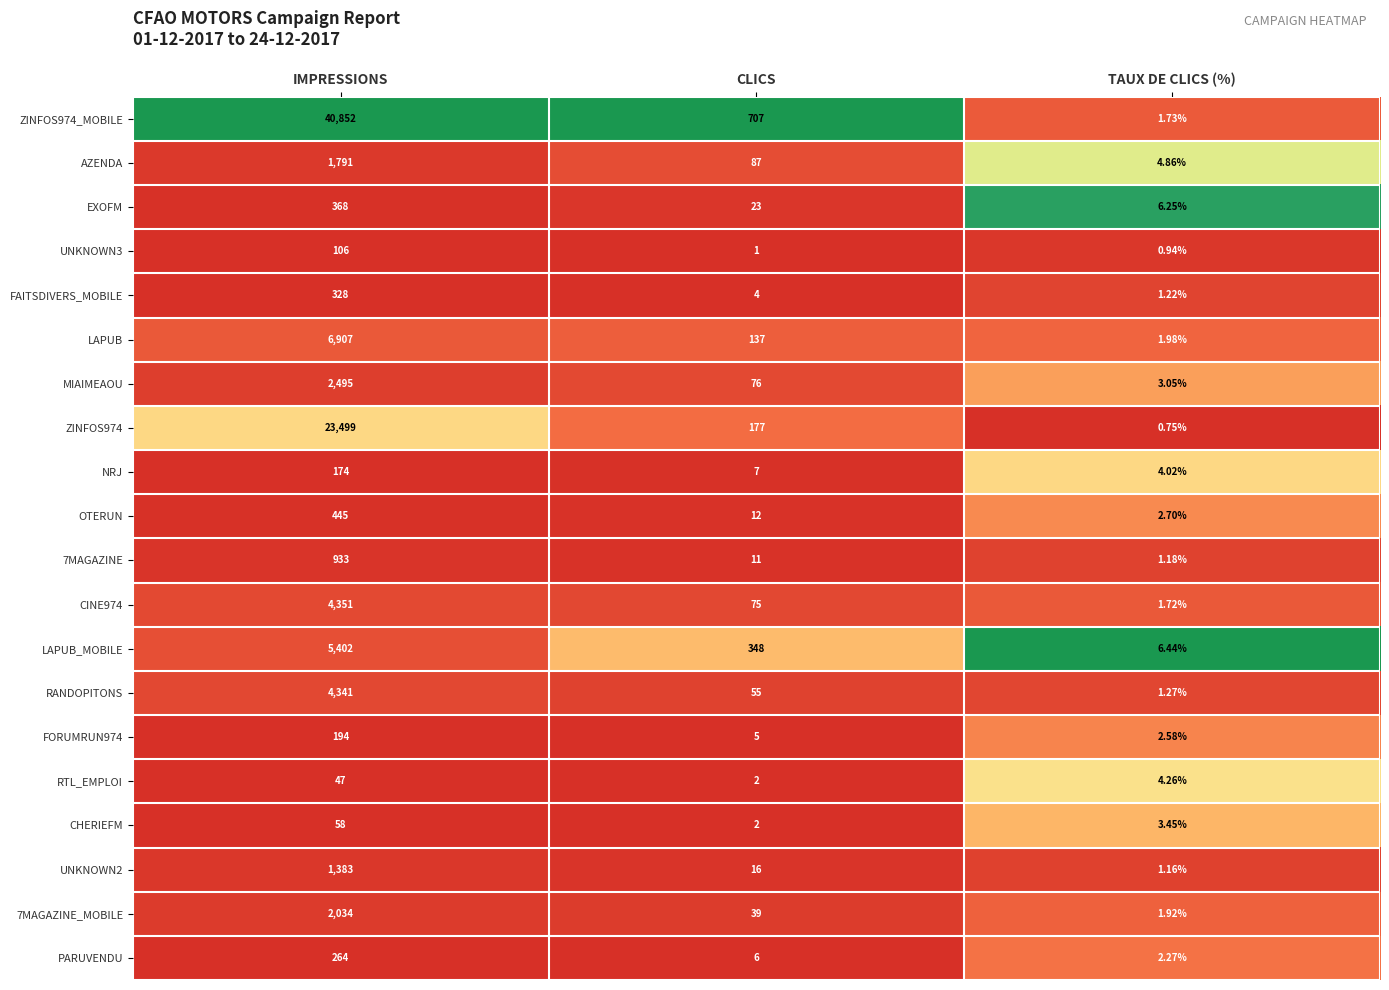

At which category does the chart reach its minimum across all series?

TAUX DE CLICS (%)